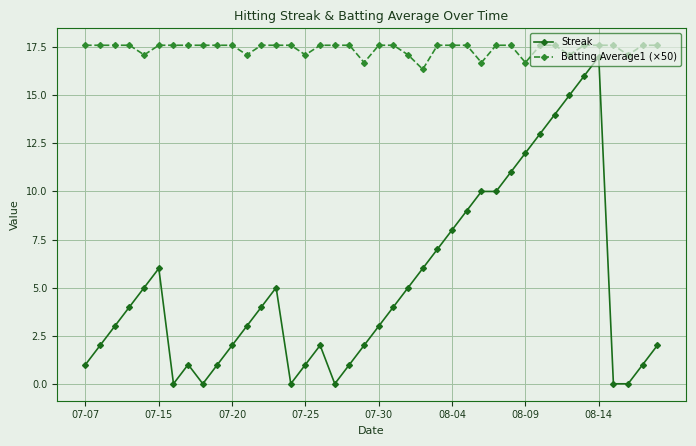

True or false: Streak has more than 0 points higher than both neighbors.

True